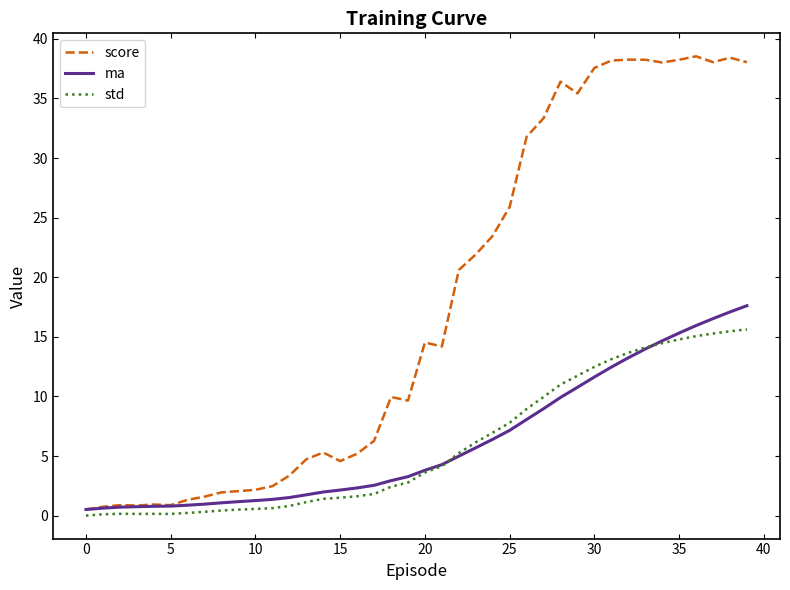

What is the highest value of the std series?

15.6